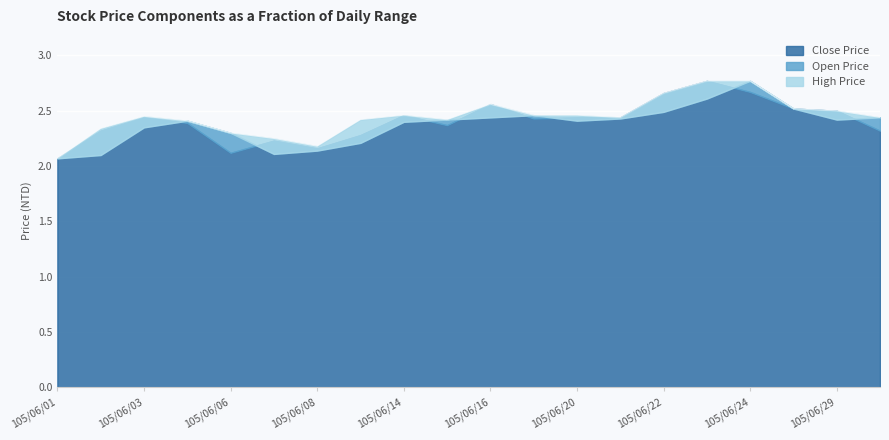

What is the difference between the maximum and second lowest values in the Open Price series?

0.7